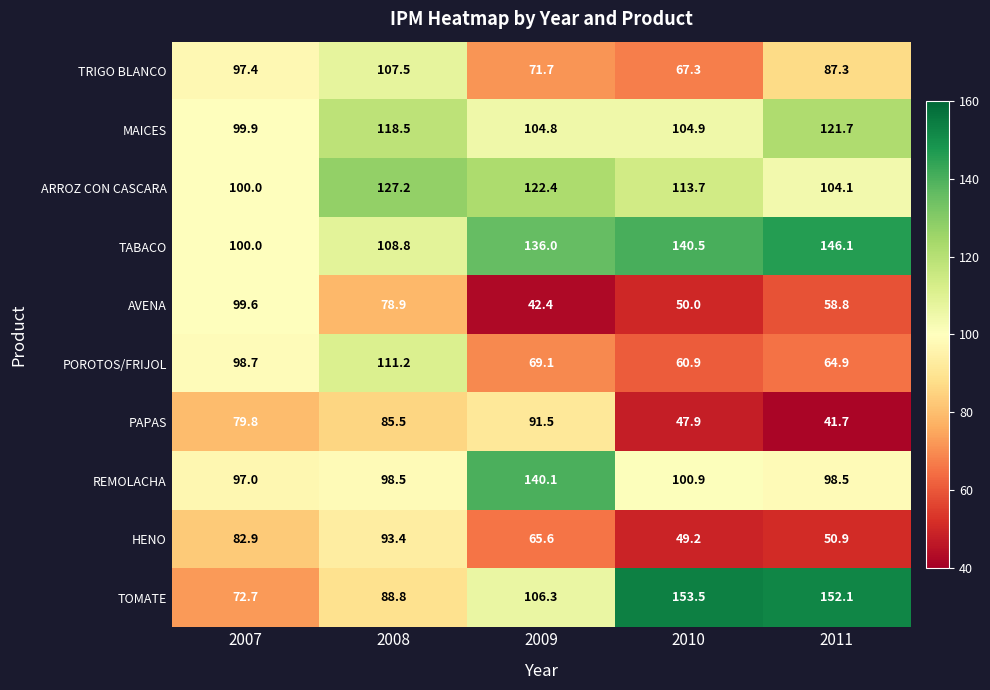

What is the difference between the ARROZ CON CASCARA values at 2011 and 2010?

9.6